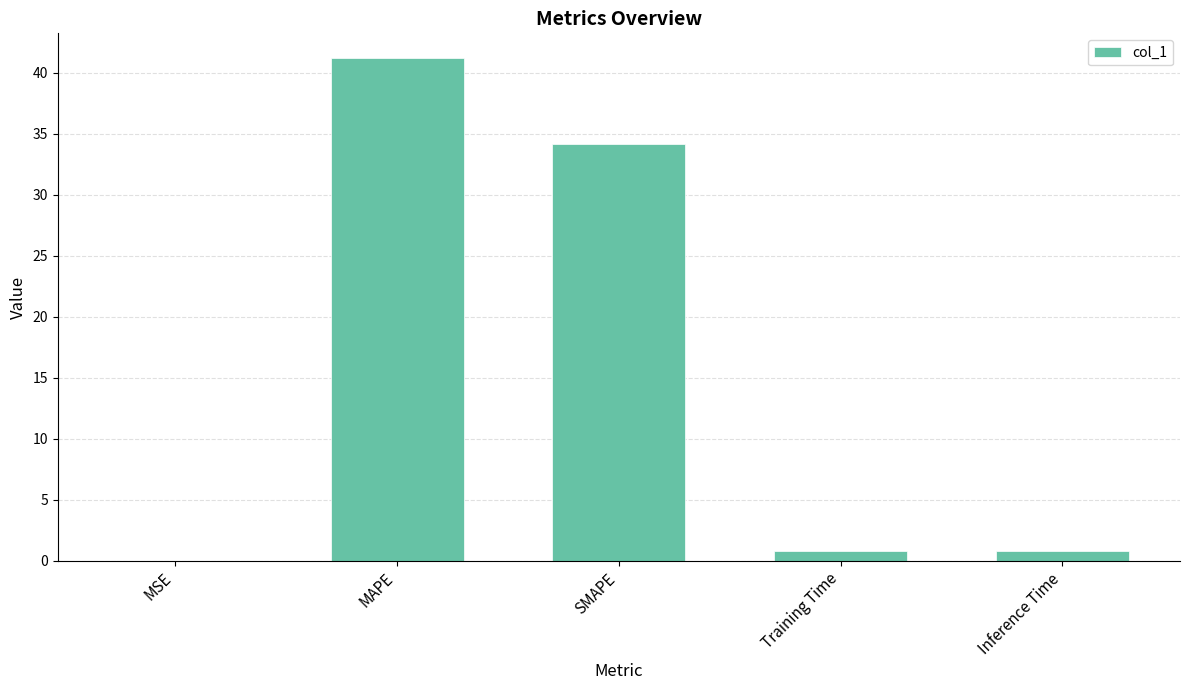

What is the approximate value at Inference Time?

0.8